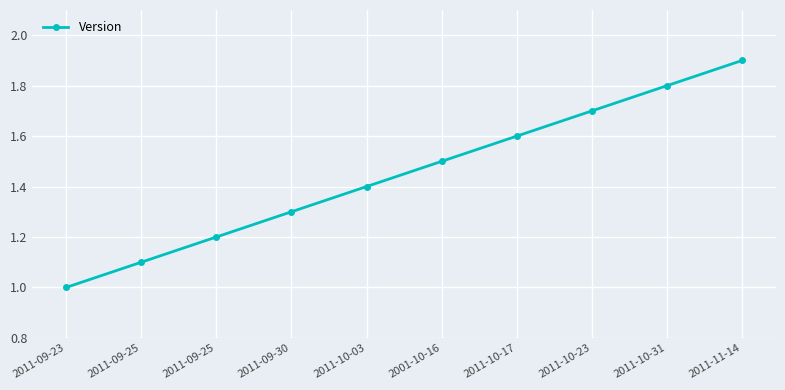

Is it true that the value at 2011-11-14 is 1.9?

True